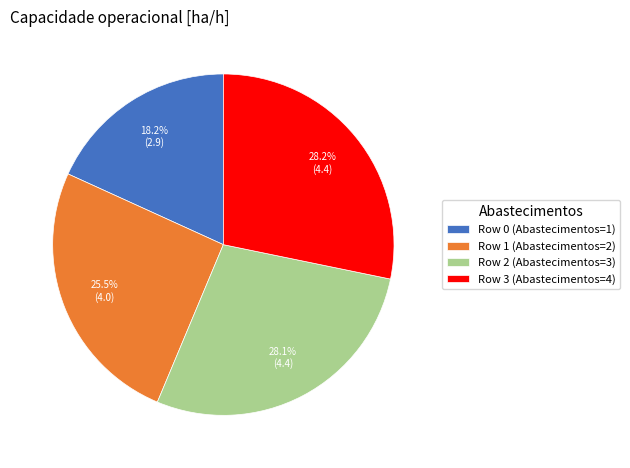

Combined, what portion of the pie is Row 0 and Row 1?

43.7%